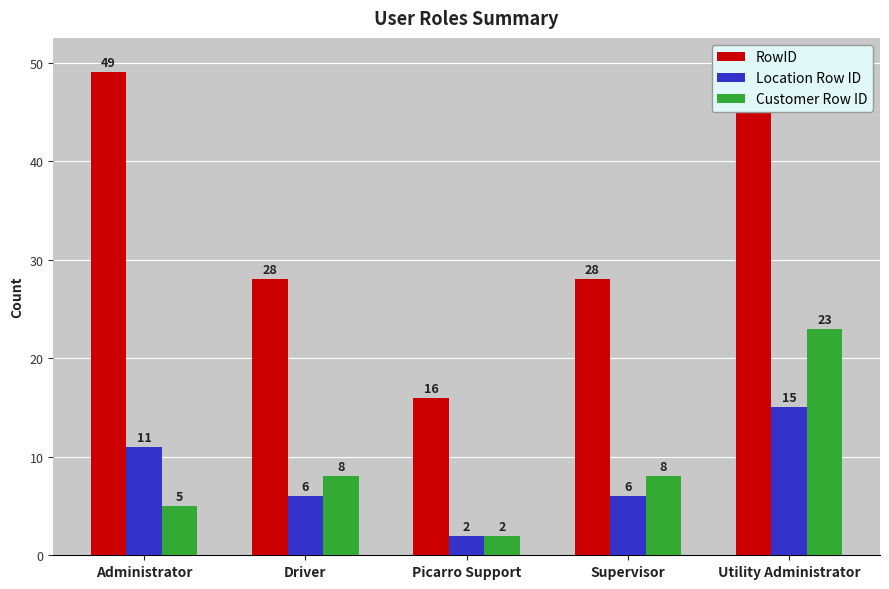

How many values in the RowID series are below 28?

1